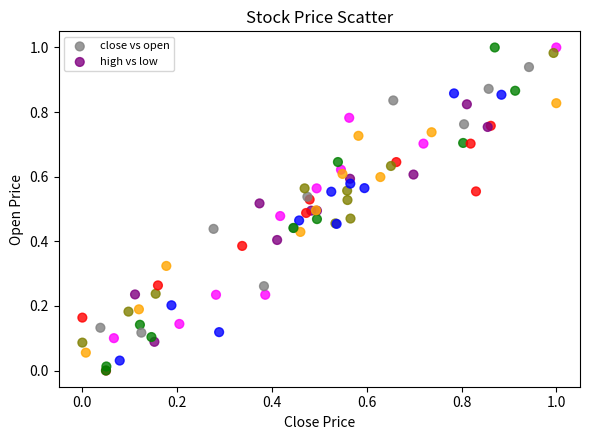

What are all the series names shown in the legend?

close vs open, high vs low